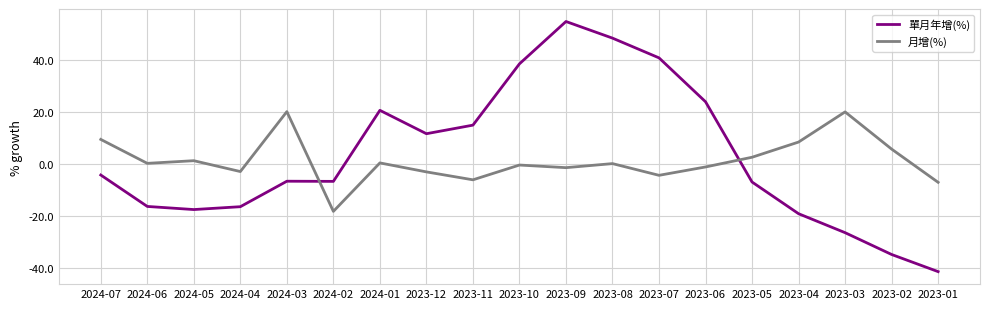

What is the difference between the 月增(%) values at 2024-03 and 2024-04?

23.1